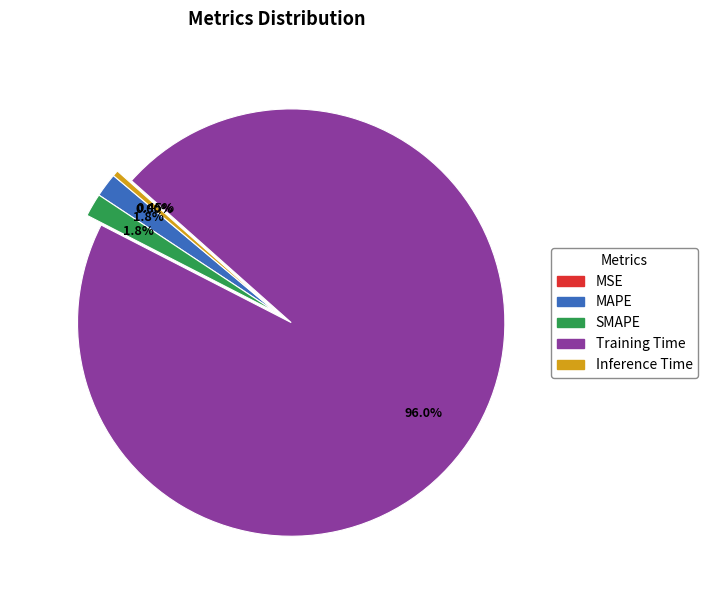

To the nearest percent, what percentage of the pie is Training Time?

96%